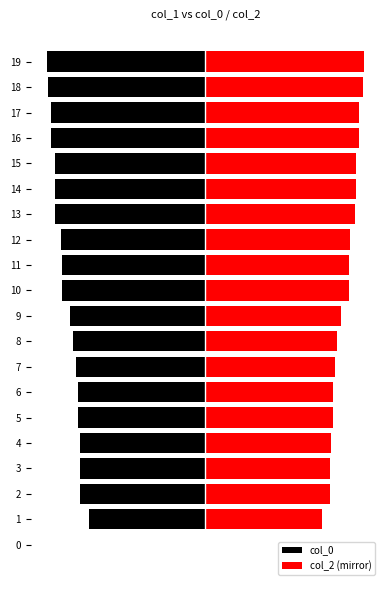

Is the value of col_2 (mirror) at 3 greater than the value of col_0 at 18?

Yes